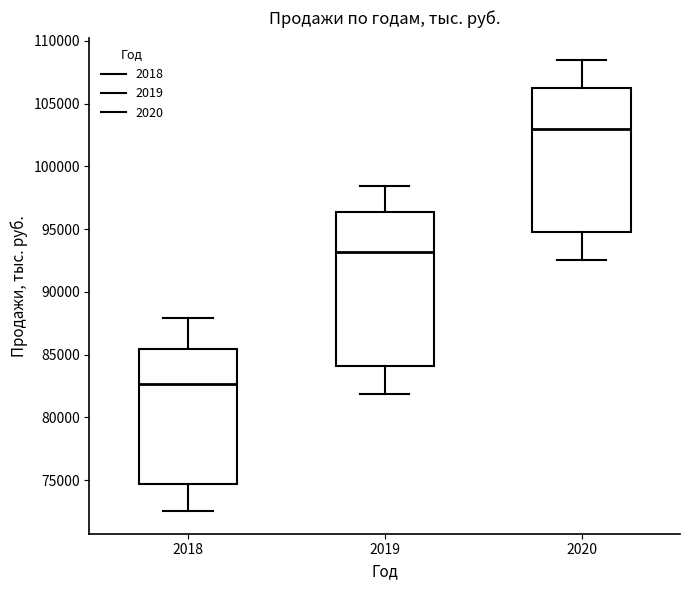

Which box's median line is the highest?

2020